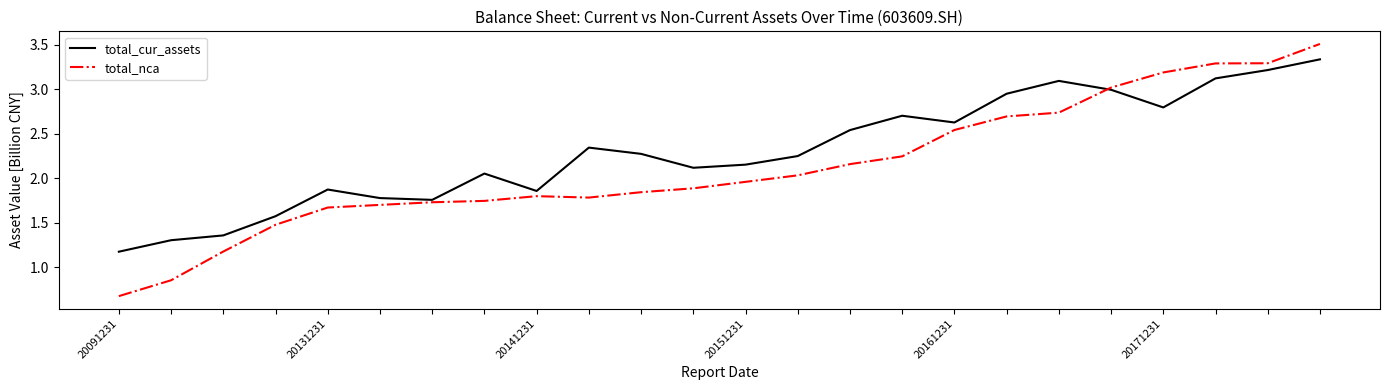

Rank the series by their average value, from highest to lowest.

total_cur_assets, total_nca